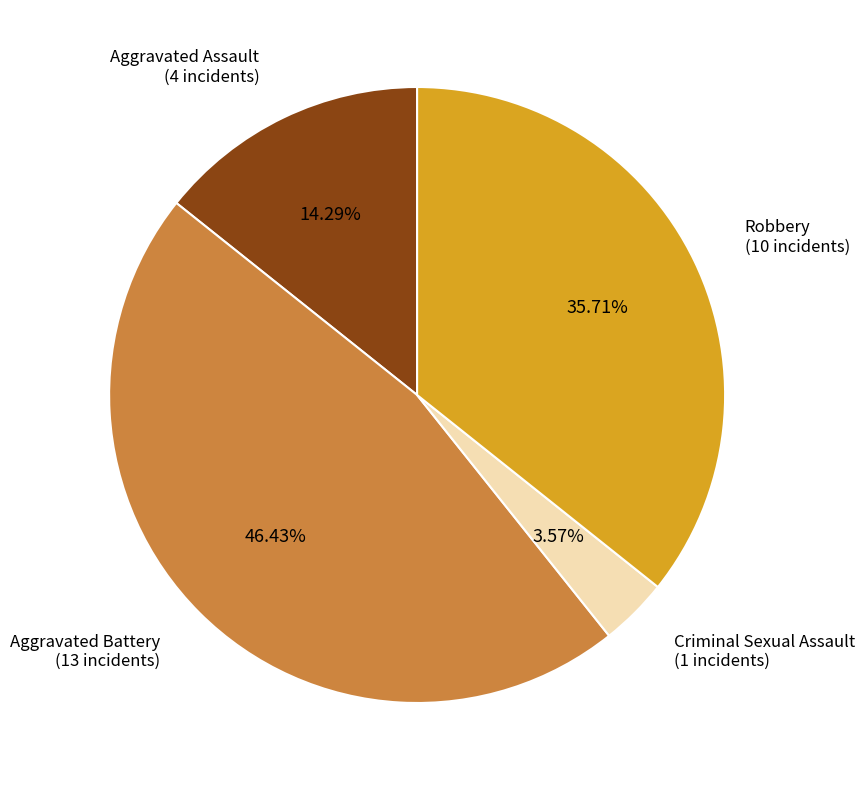

Is there a majority slice in this chart?

No